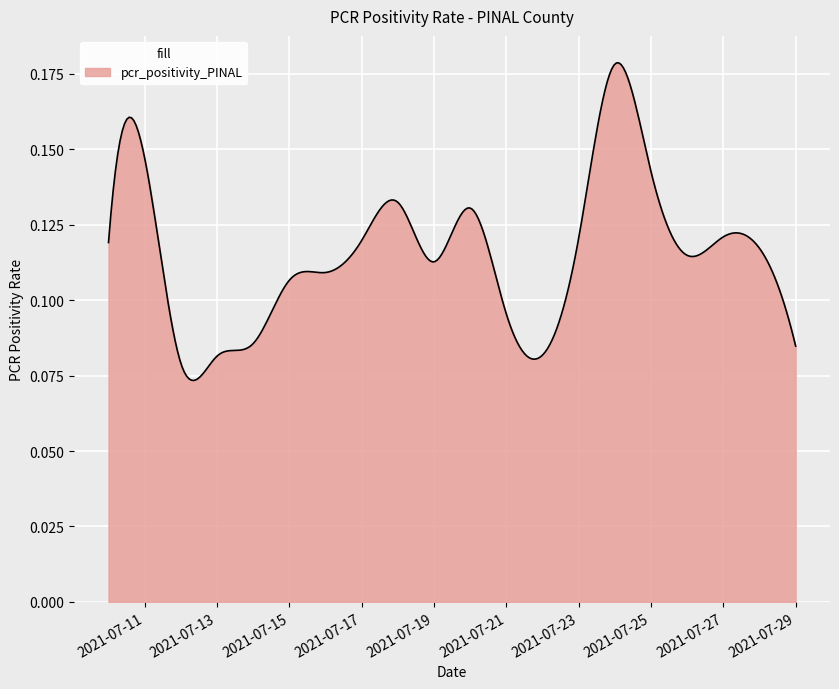

How many lines are shown in the chart?

1